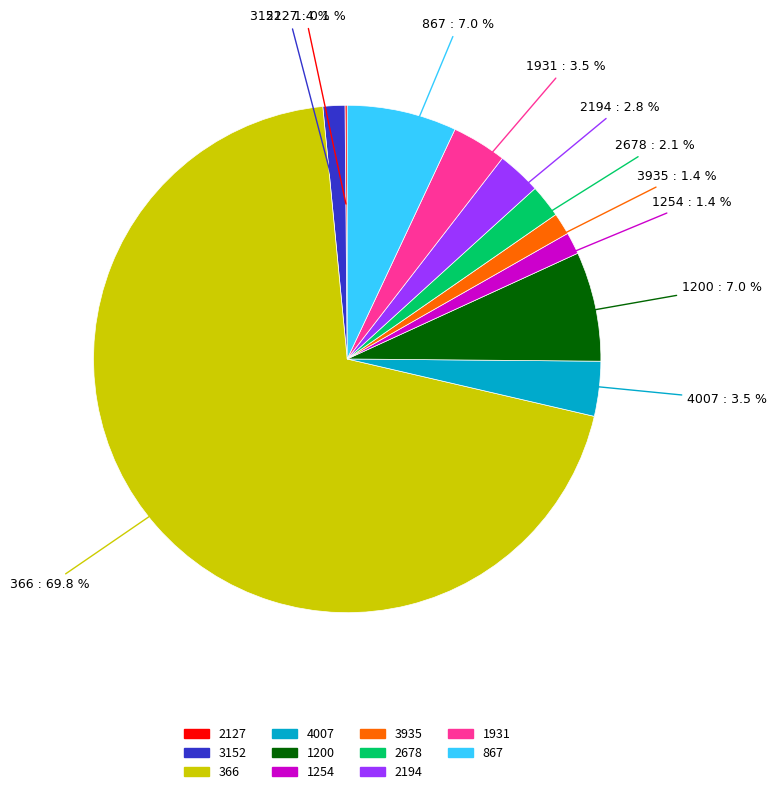

Is it true that 1931 is 11% of the pie?

False